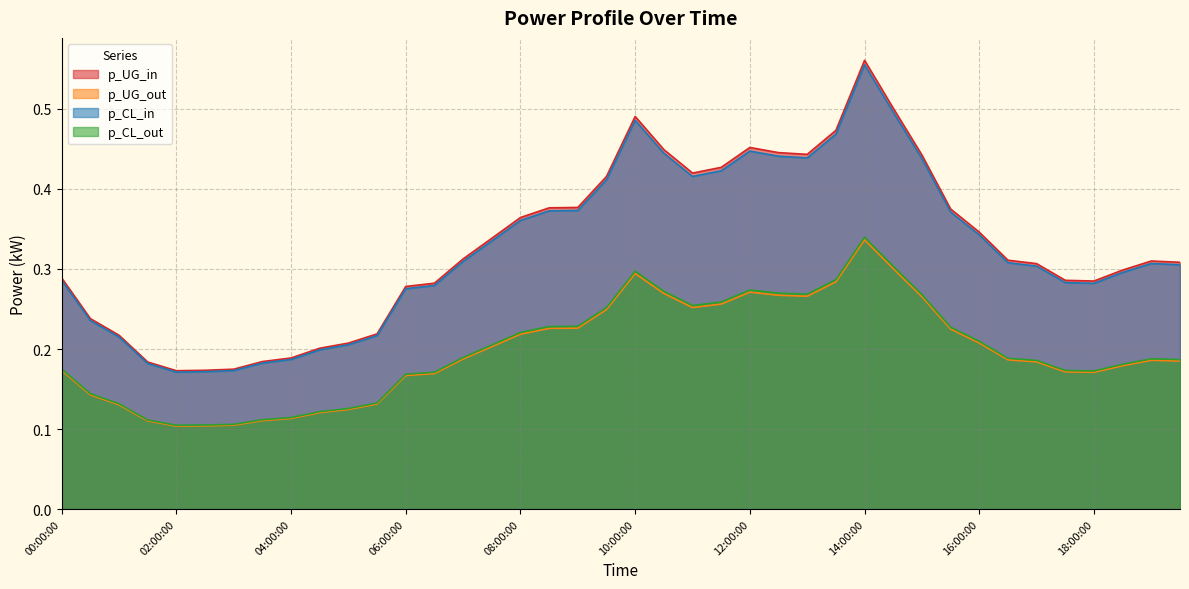

Is it true that p_UG_in equals 0.3 at 16:30:00?

True